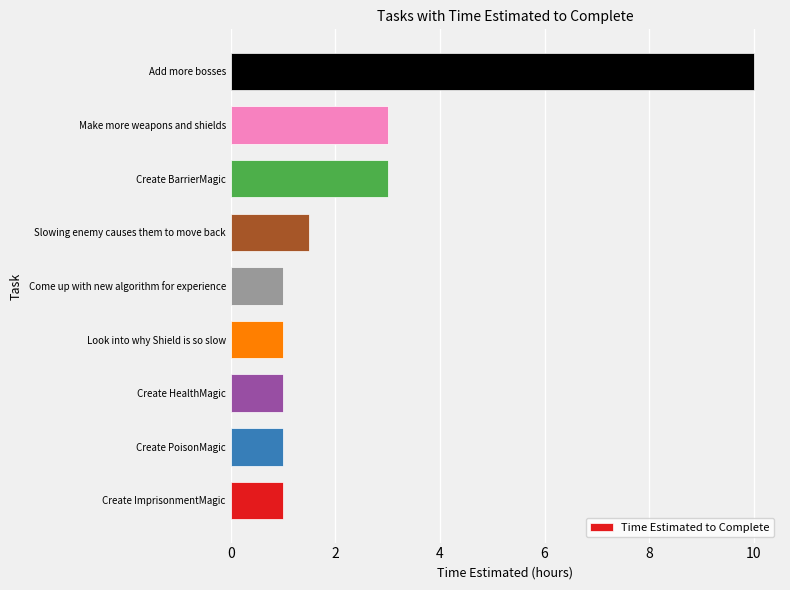

Read the value at Slowing enemy causes them to move back.

1.5